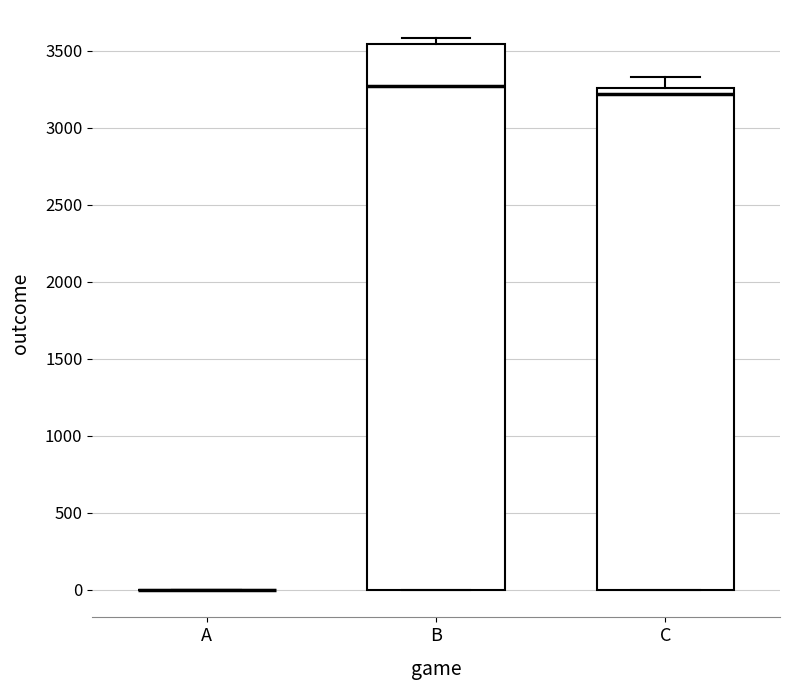

Which box is the tallest, from its lower edge to its upper edge?

B